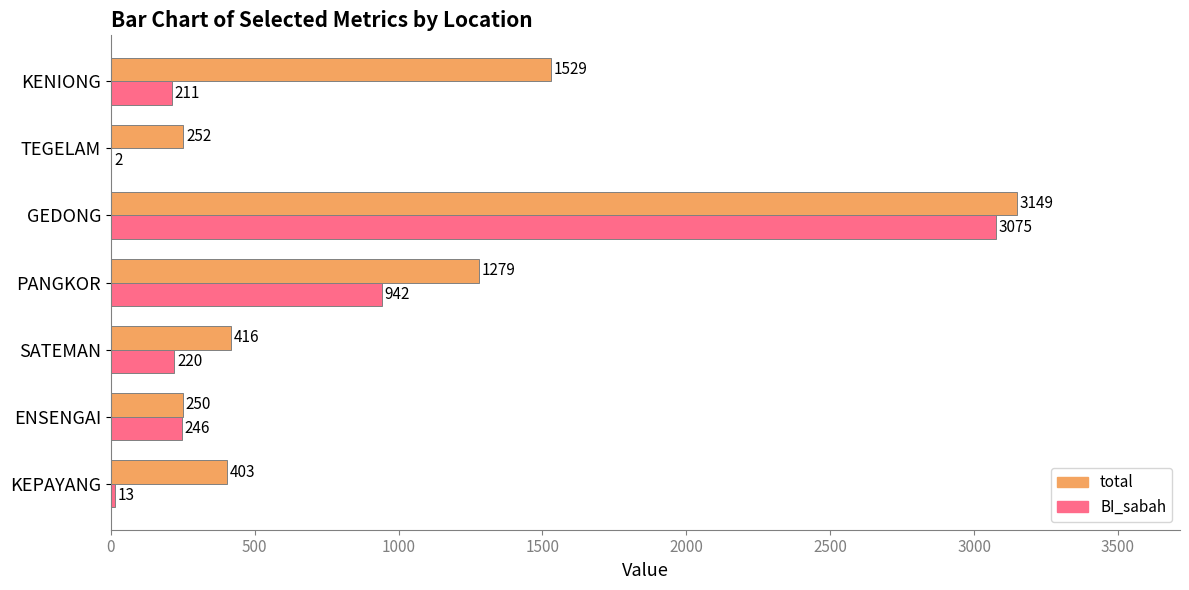

At which label does total reach its peak?

GEDONG